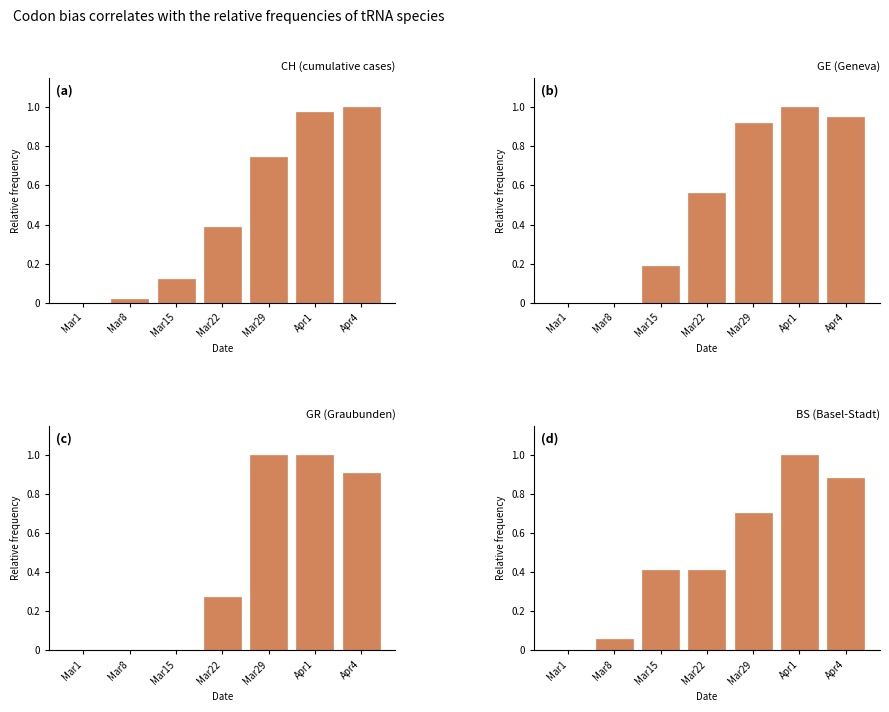

List the labels in order of GR (Graubunden) value, smallest first.

Mar1, Mar8, Mar15, Mar22, Apr4, Mar29, Apr1